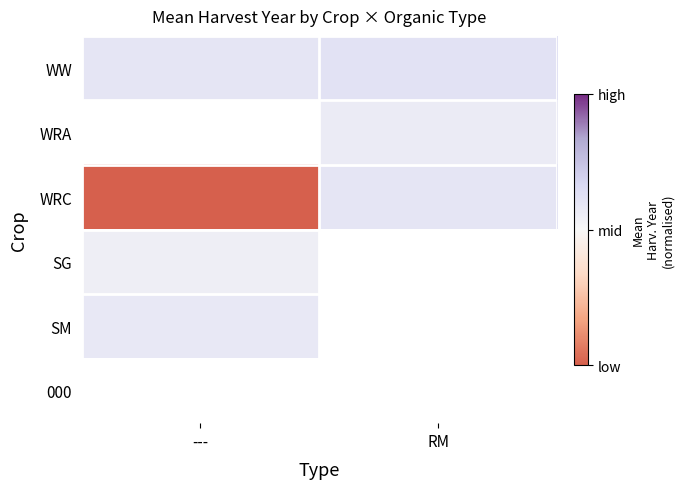

How many values in WRC are below zero?

1